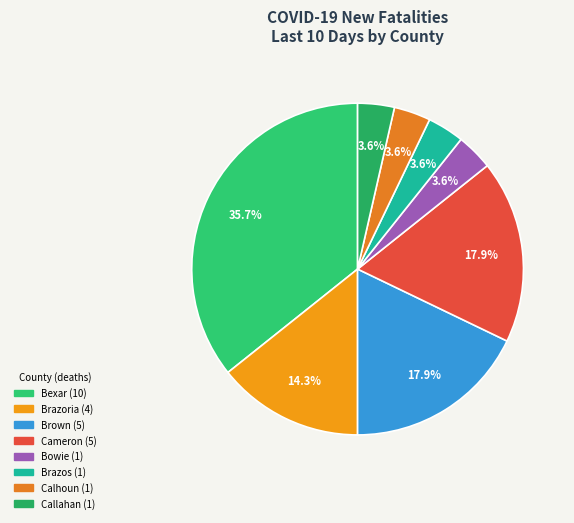

To the nearest percent, what is the difference between the largest and smallest slice percentages?

32%